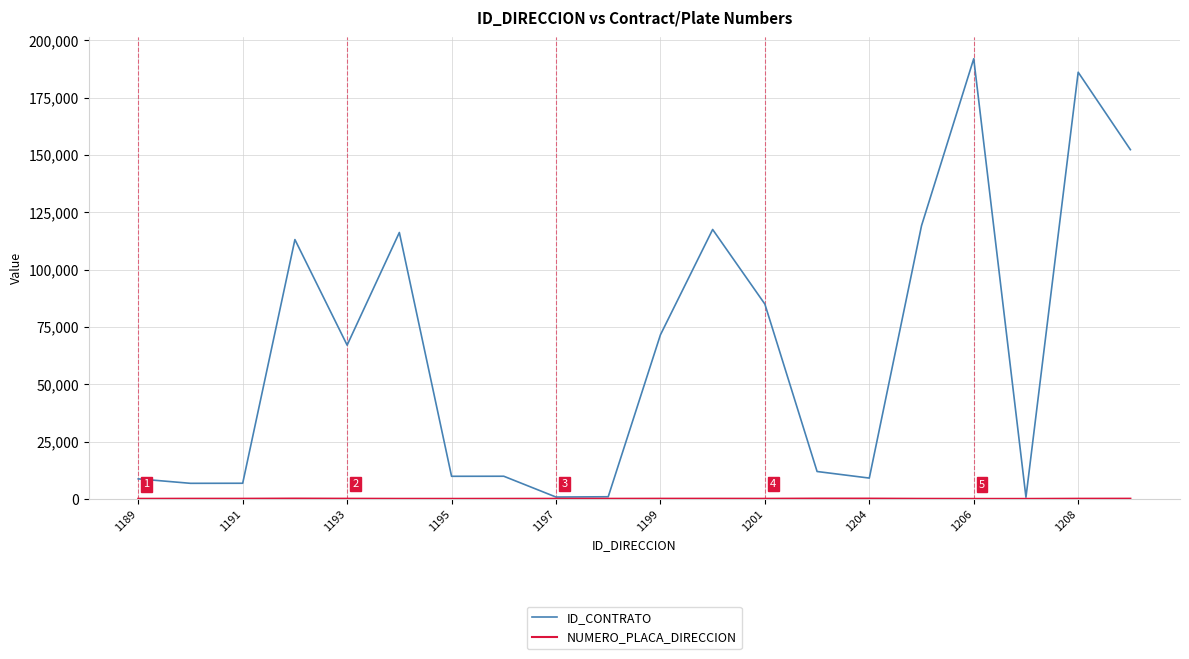

Which series has the widest spread of values?

ID_CONTRATO